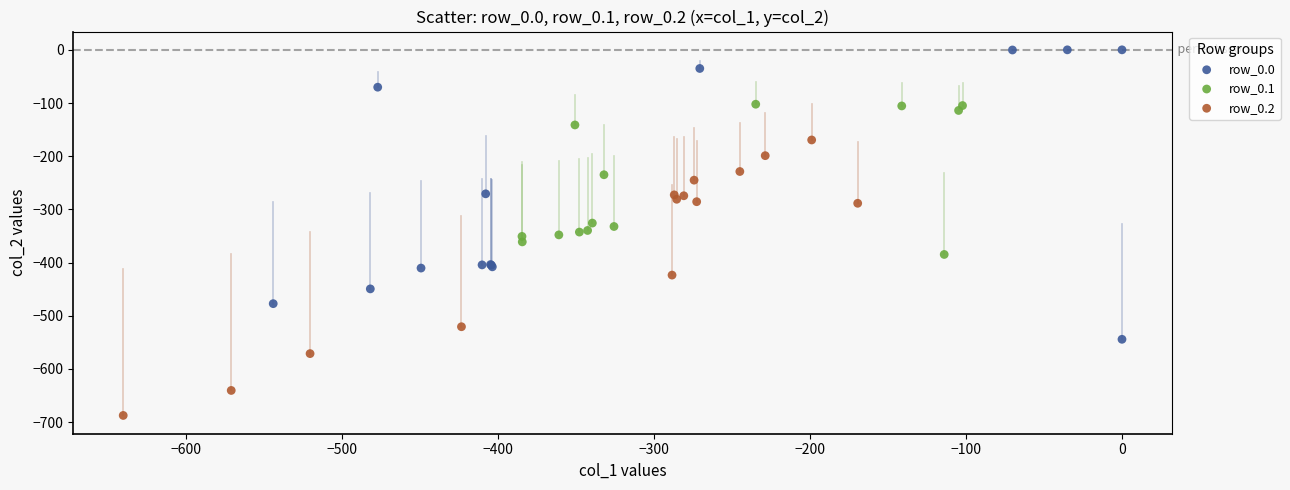

Which series contains the lowest Y value?

row_0.2